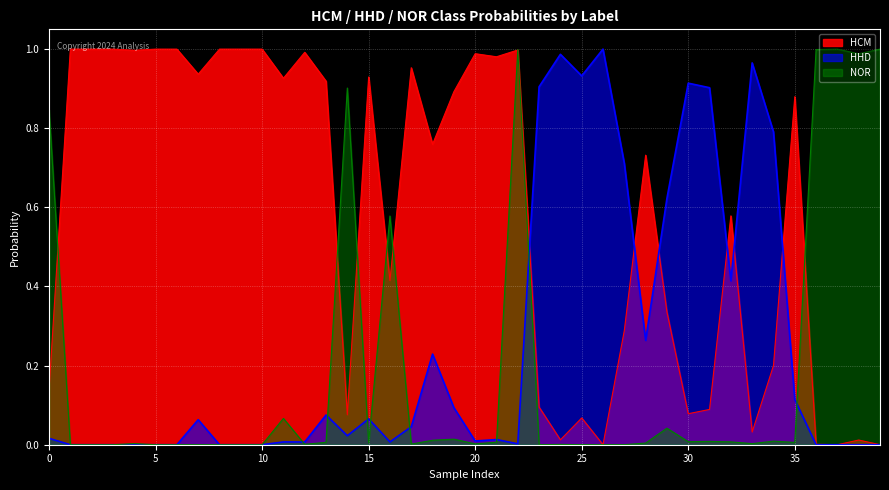

True or false: HCM has a value of 0.0 at 33.

True